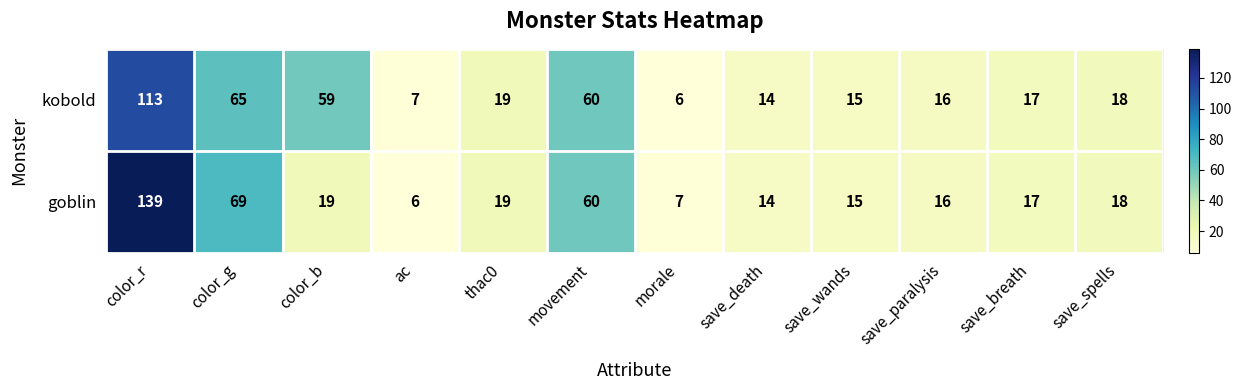

At which label does kobold reach its minimum?

morale